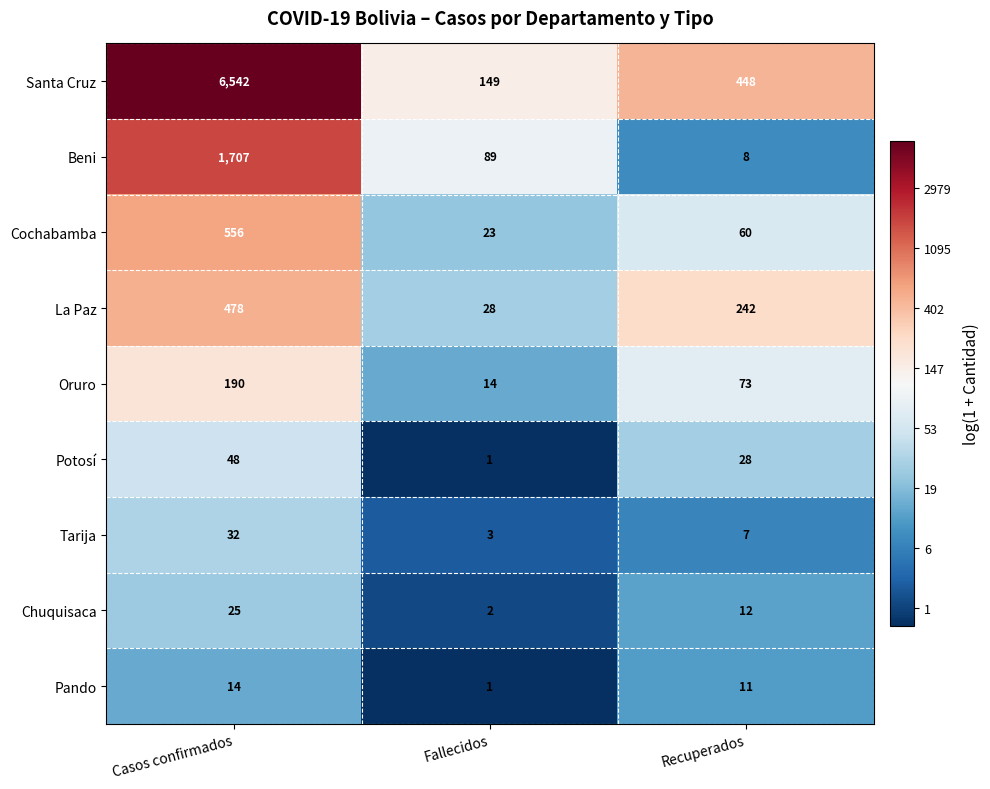

What is the sum of all Beni values?

1804